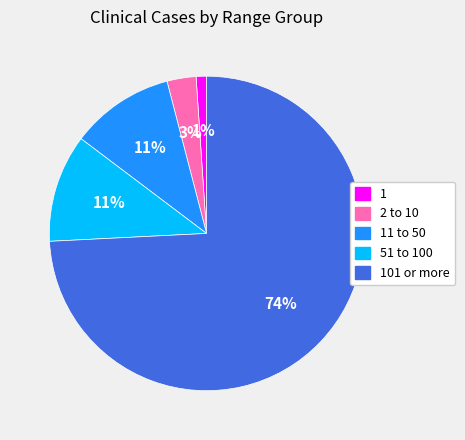

Is it true that 101 or more is 74% of the pie?

True